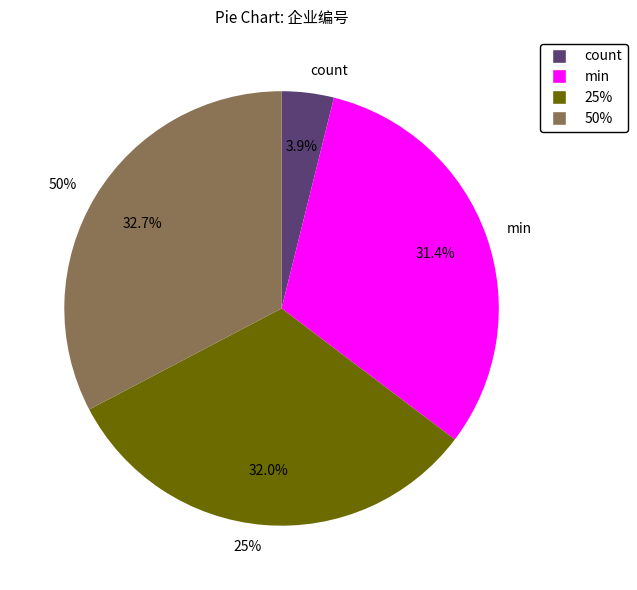

True or false: min accounts for 5% of the total.

False